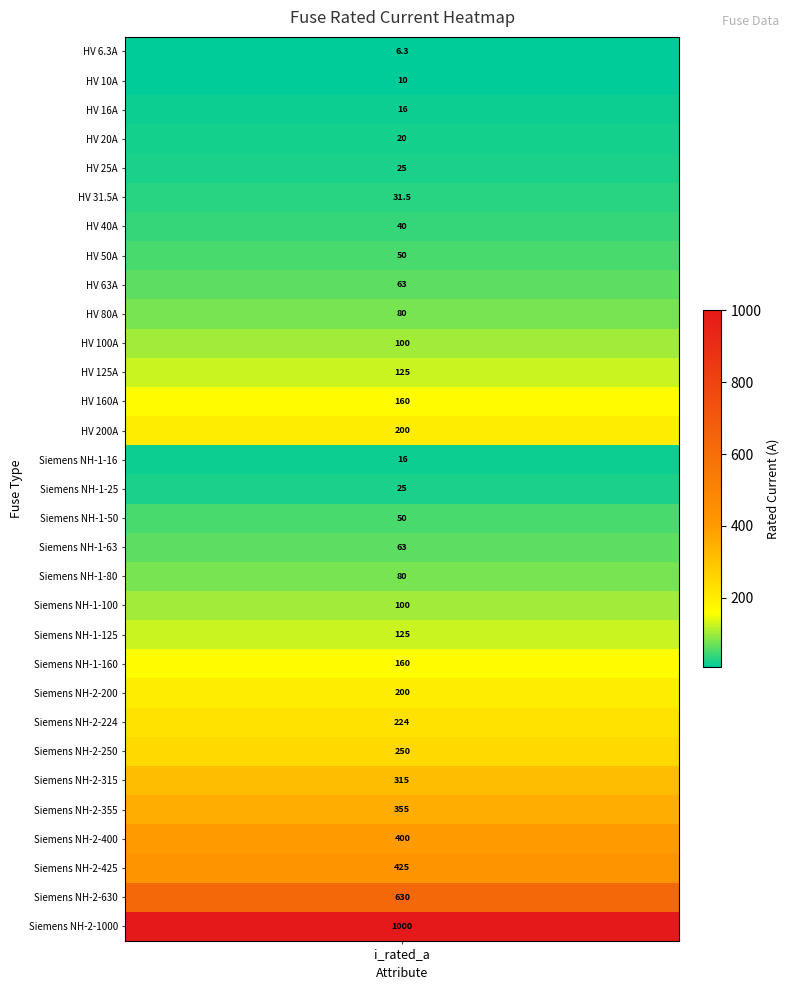

What is the greatest value displayed?

1000.0